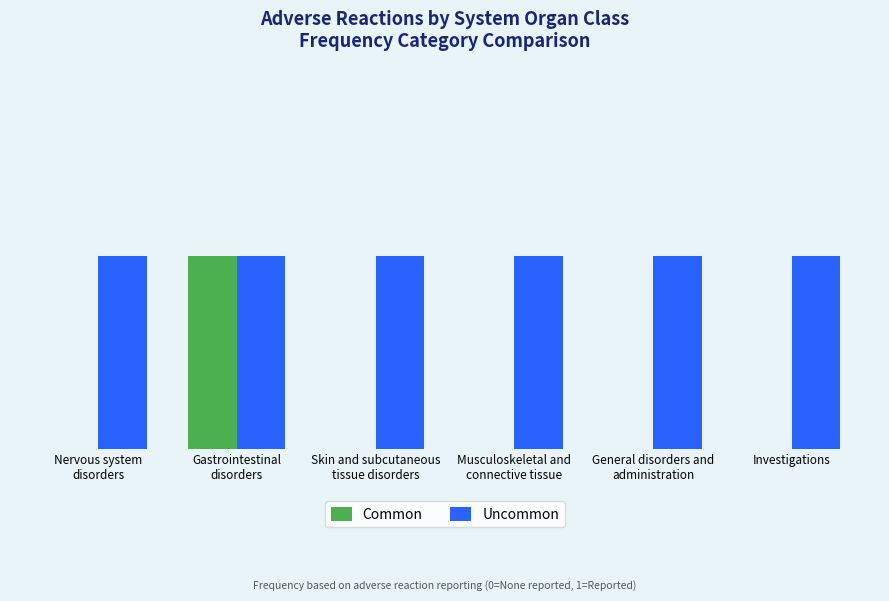

Reading left to right, list all the values displayed in this chart.

Common: Nervous system
disorders=0	Gastrointestinal
disorders=1	Skin and subcutaneous
tissue disorders=0	Musculoskeletal and
connective tissue=0	General disorders and
administration=0	Investigations=0
Uncommon: Nervous system
disorders=1	Gastrointestinal
disorders=1	Skin and subcutaneous
tissue disorders=1	Musculoskeletal and
connective tissue=1	General disorders and
administration=1	Investigations=1